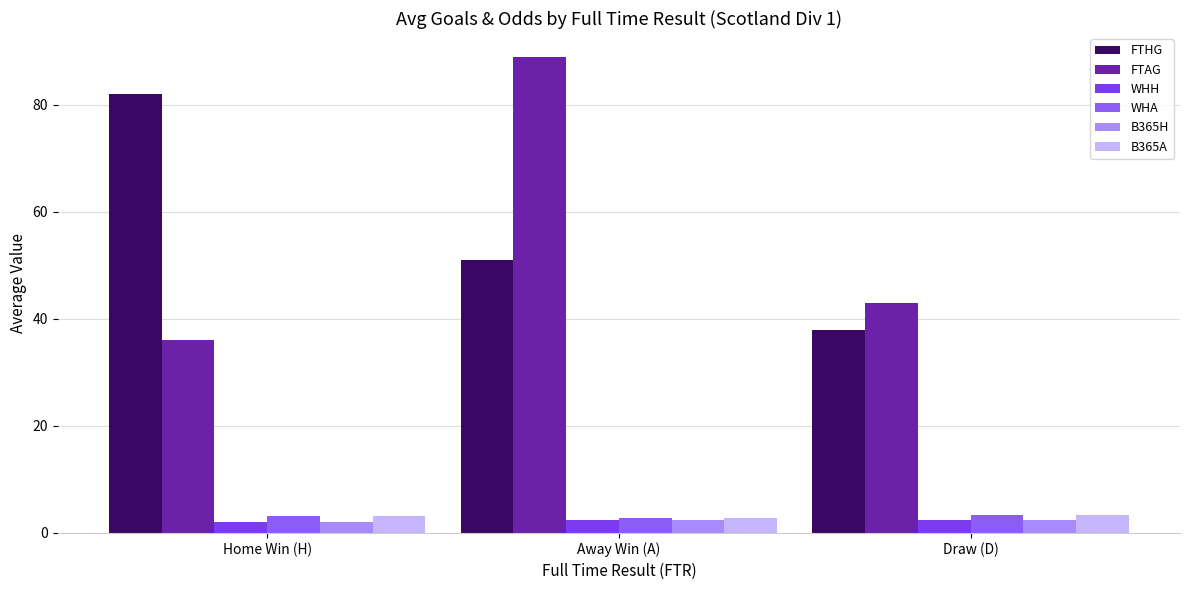

What is the difference between the maximum and minimum values in the FTHG series?

44.0